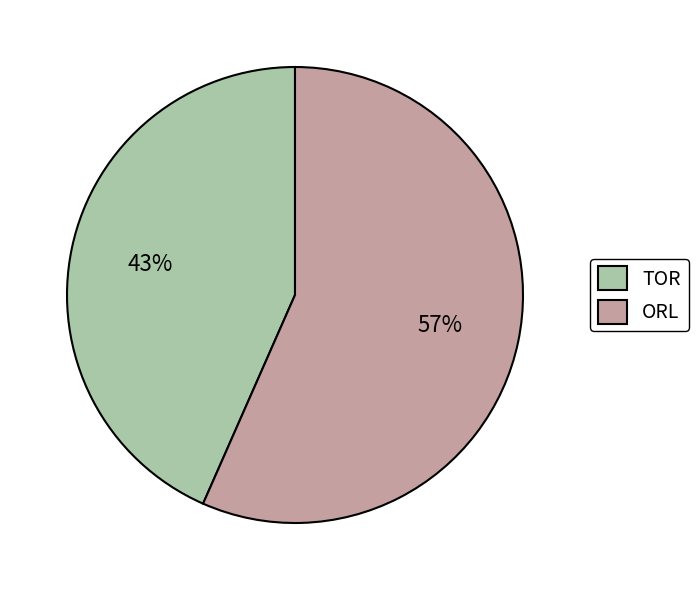

Is TOR the majority of the pie?

No